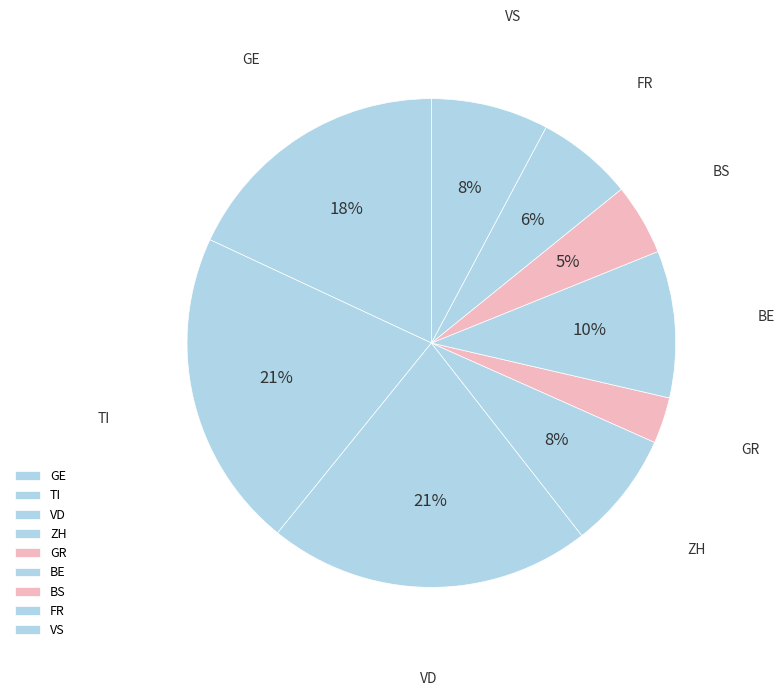

Does TI account for over 50% of the chart?

No